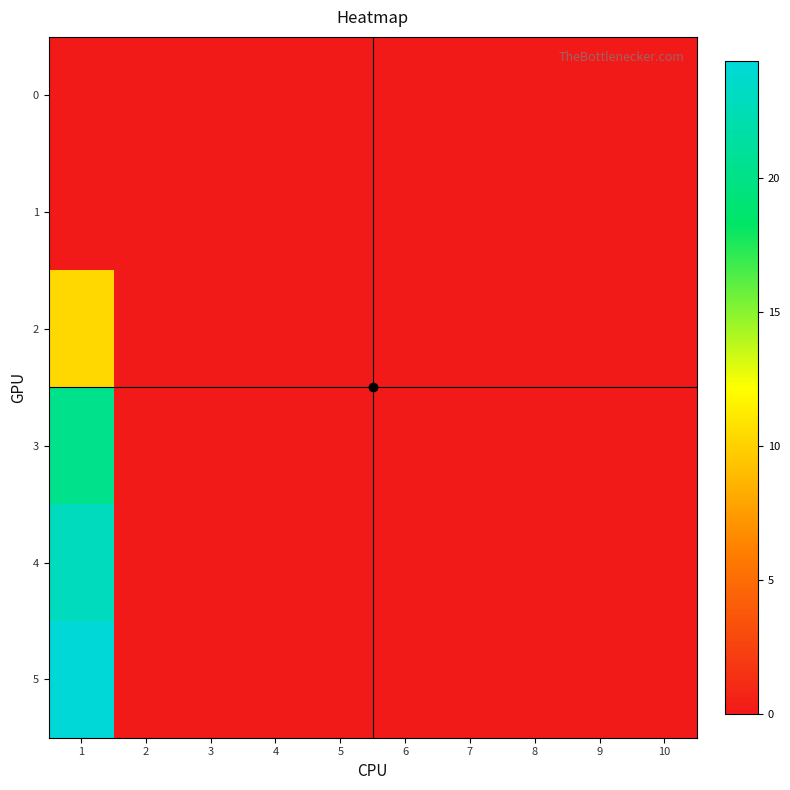

List the series in order of their peak value, highest first.

5, 4, 3, 2, 0, 1